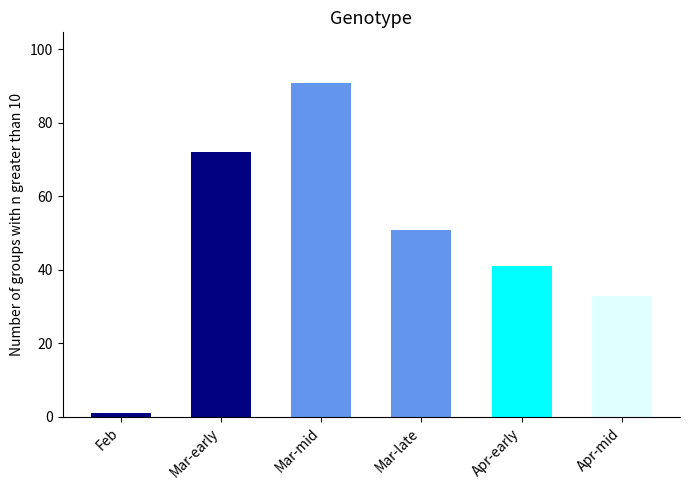

What is the sum of all values?

289